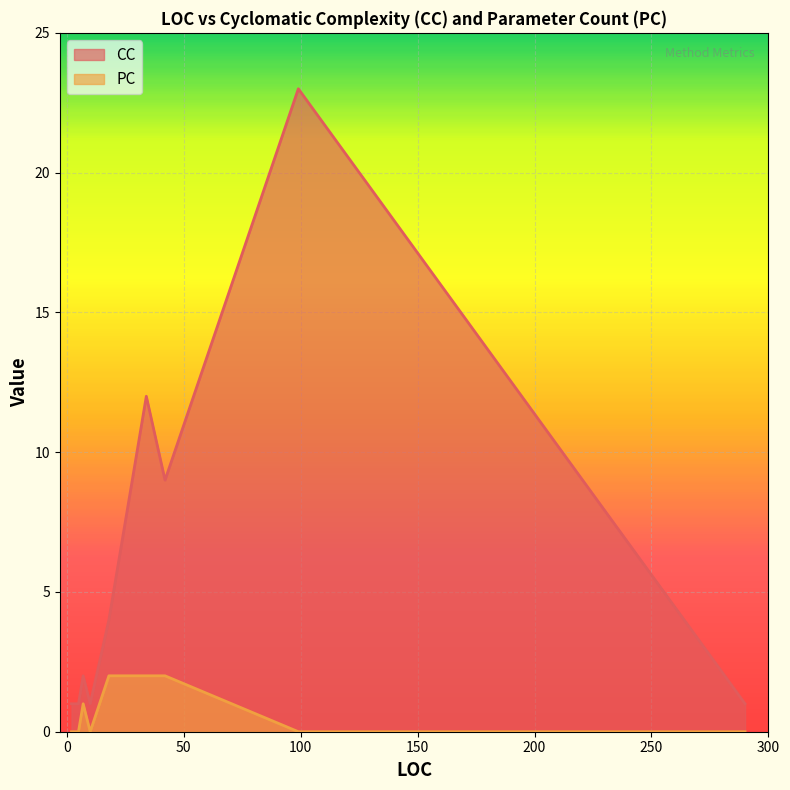

True or false: PC and CC intersect in this chart.

False